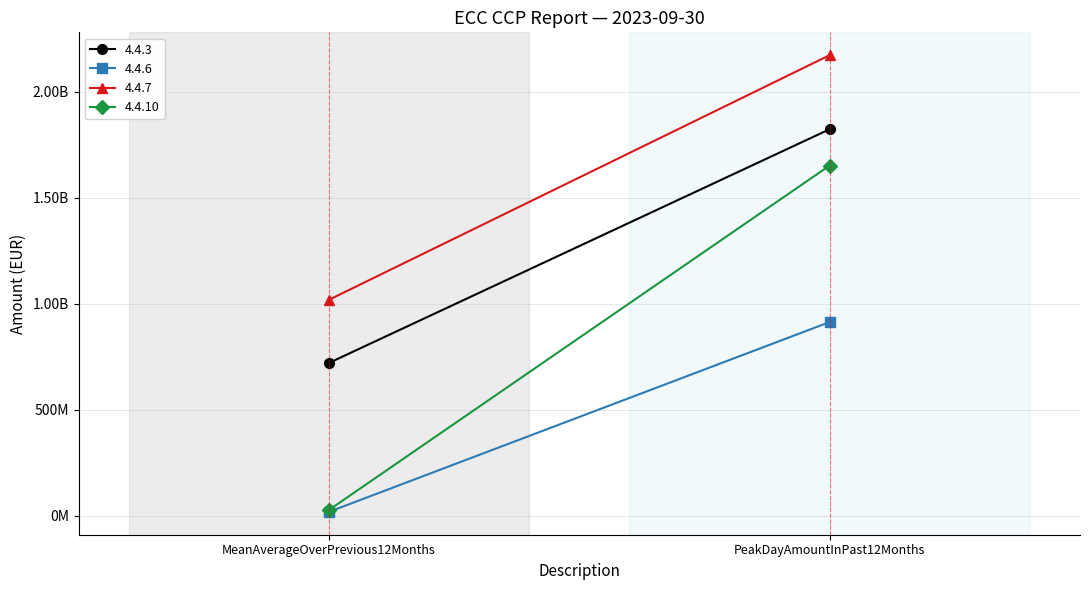

At which category does the chart reach its peak across all series?

PeakDayAmountInPast12Months